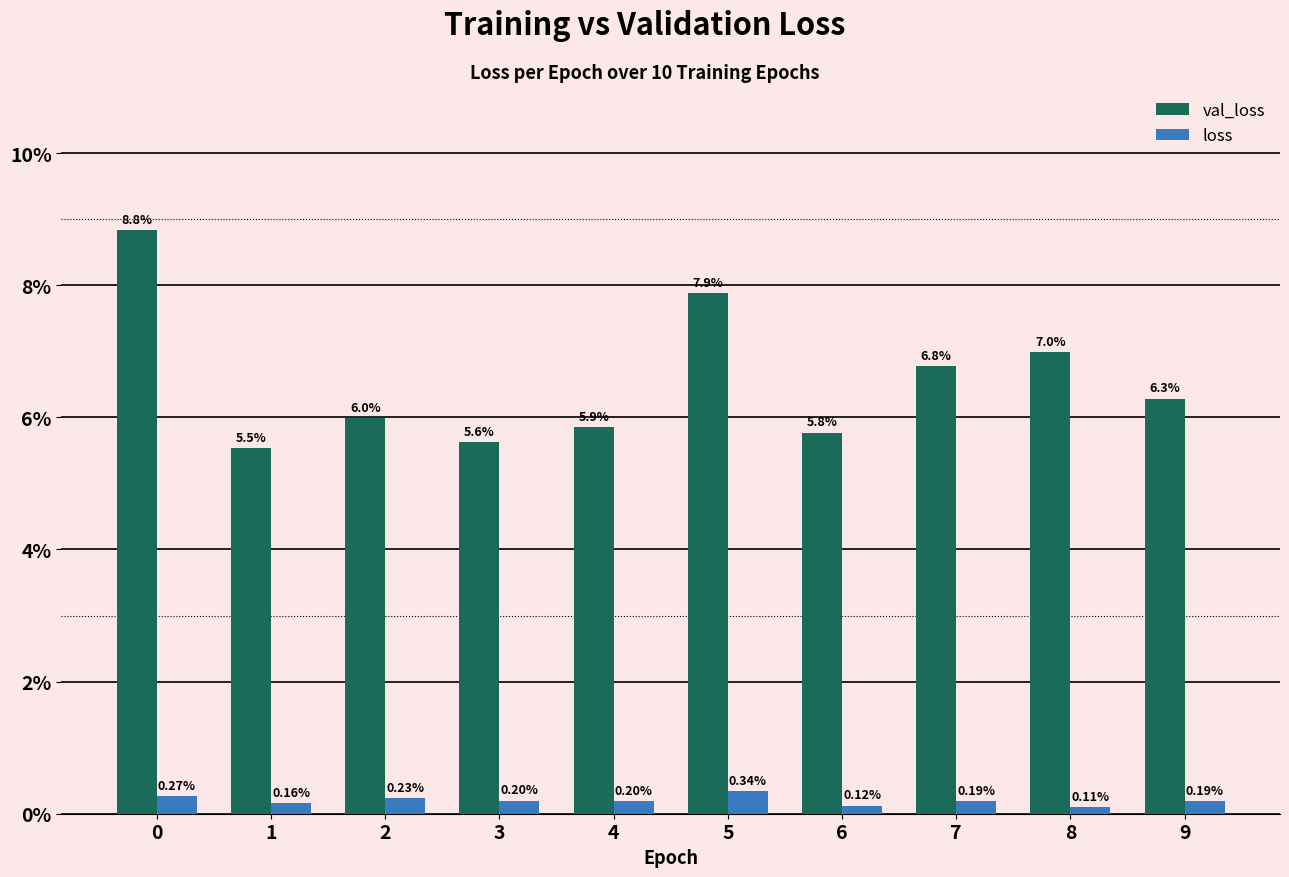

List the labels in order of loss value, largest first.

5, 0, 2, 3, 4, 7, 9, 1, 6, 8